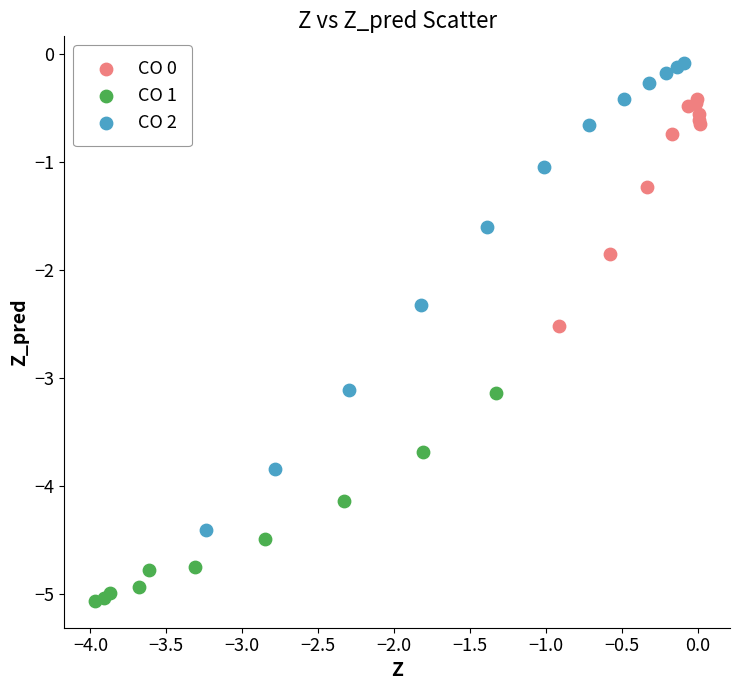

Which series contains the highest Y value?

CO 2